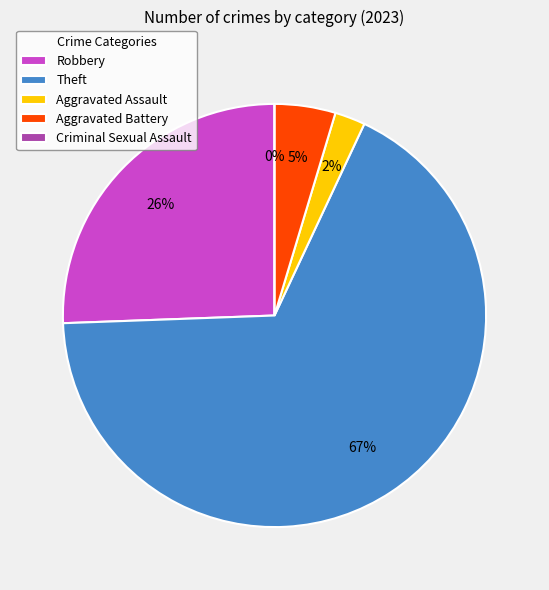

Do Theft and Criminal Sexual Assault together represent more than half of the pie?

Yes